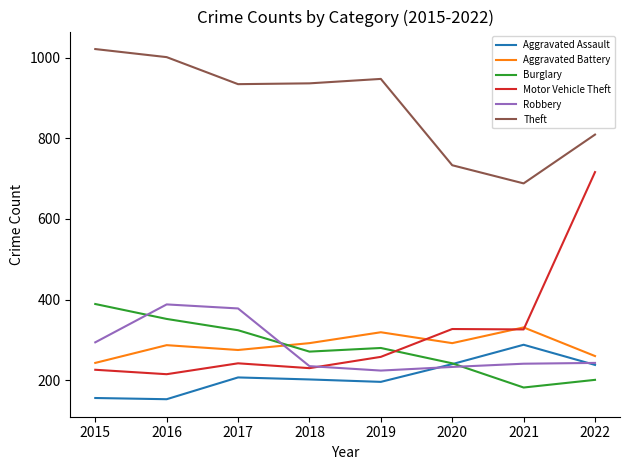

What is the highest value of the Burglary series?

389